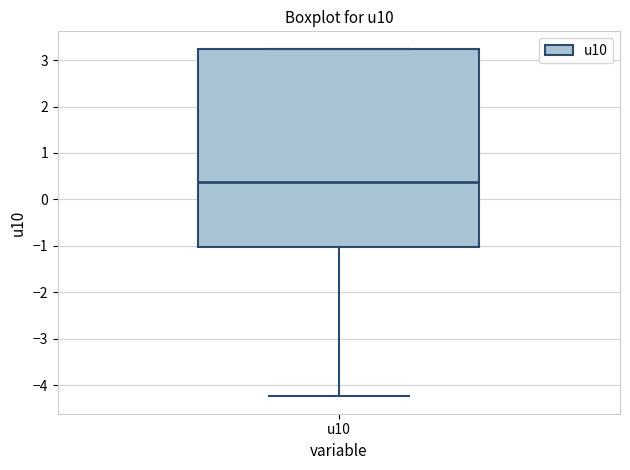

Read this box plot against the y-axis: the position of the median line, the range covered by the box, and the ends of both whiskers. The values are not printed on the chart, so give them approximately, as read against the axis.

median 0.4, box -1.0 to 3.2, whiskers -4.2 to 3.2